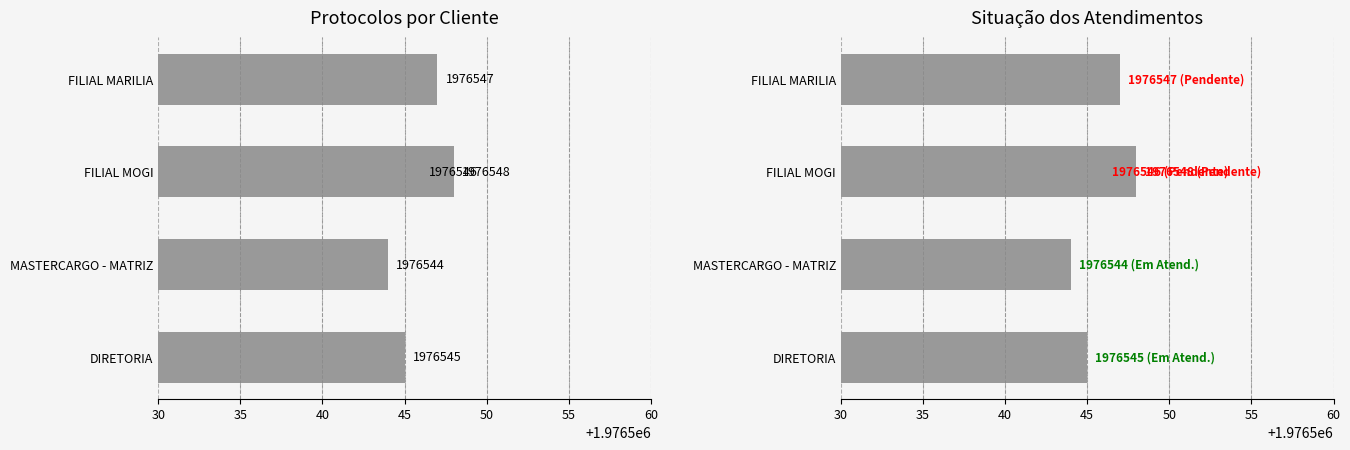

Approximately how many times larger is the value at 40 compared to 35?

1.0